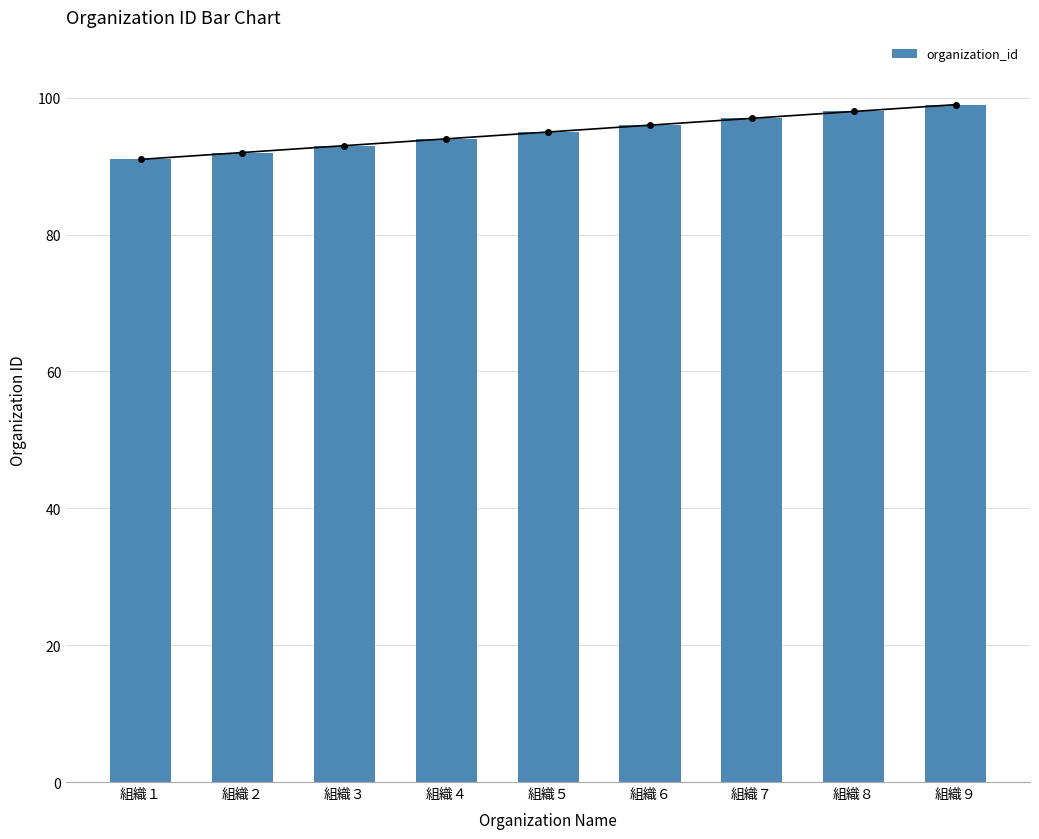

Is it true that the value at 組織４ is 32?

False